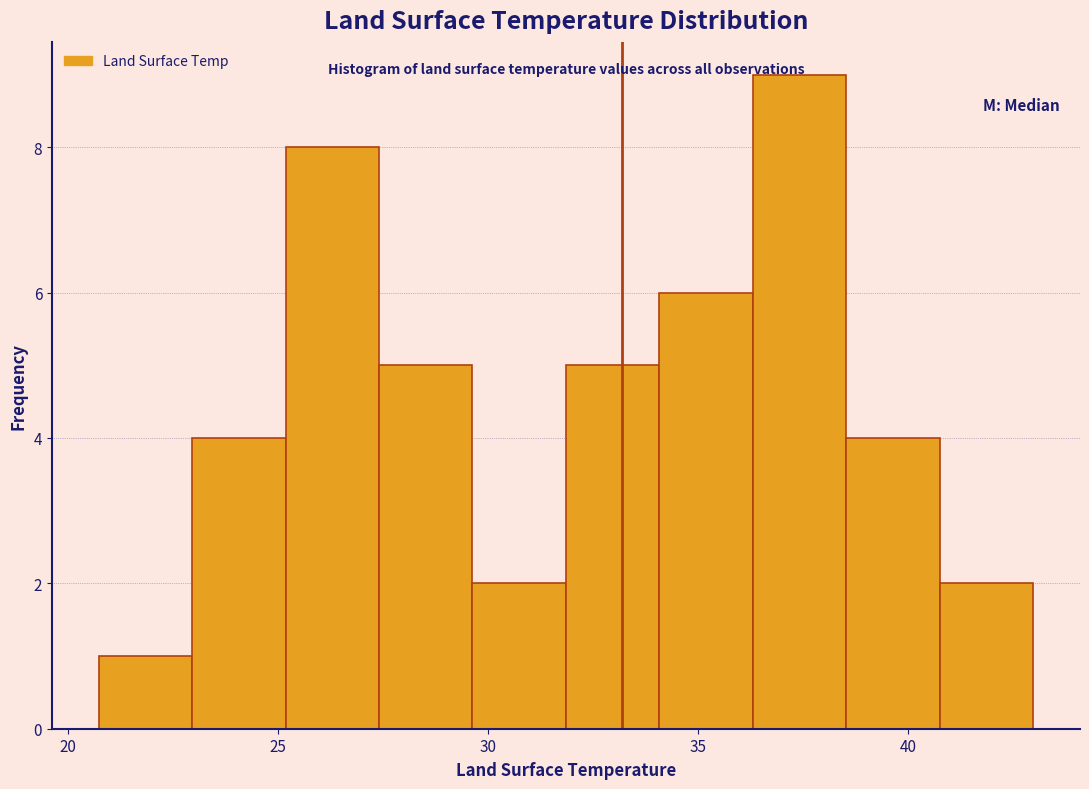

Reading left to right, transcribe this chart: for each bar, give the range it covers on the x-axis and its height. Neither the bar edges nor the heights are printed on the chart, so give them approximately, as read against the axes.

20.5 to 23.0: 1
23.0 to 25.0: 4
25.0 to 27.5: 8
27.5 to 29.5: 5
29.5 to 32.0: 2
32.0 to 34.0: 5
34.0 to 36.5: 6
36.5 to 38.5: 9
38.5 to 41.0: 4
41.0 to 43.0: 2